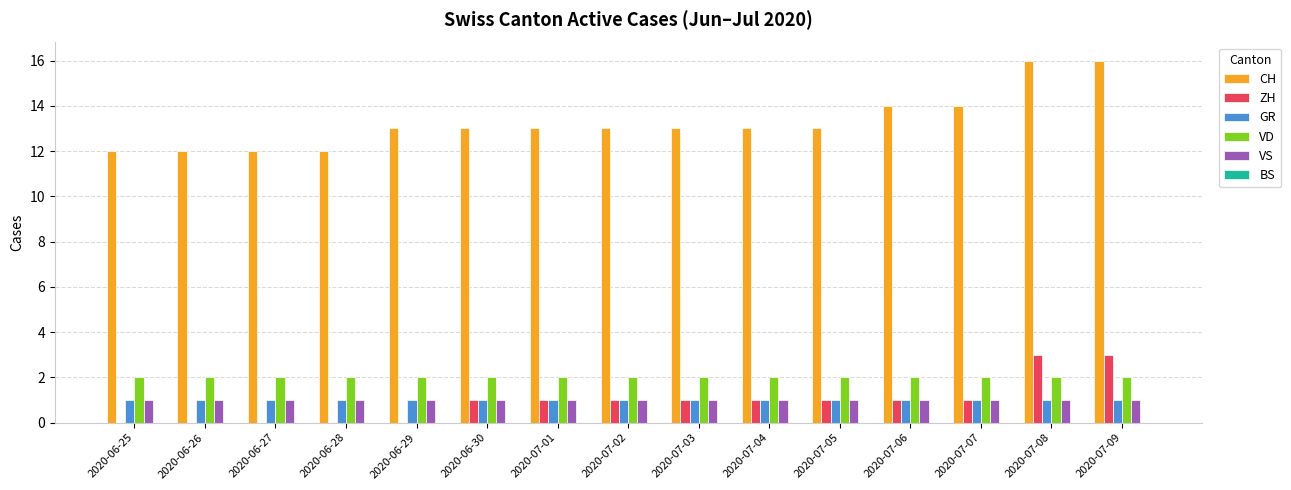

True or false: CH has a value of 20 at 2020-07-06.

False